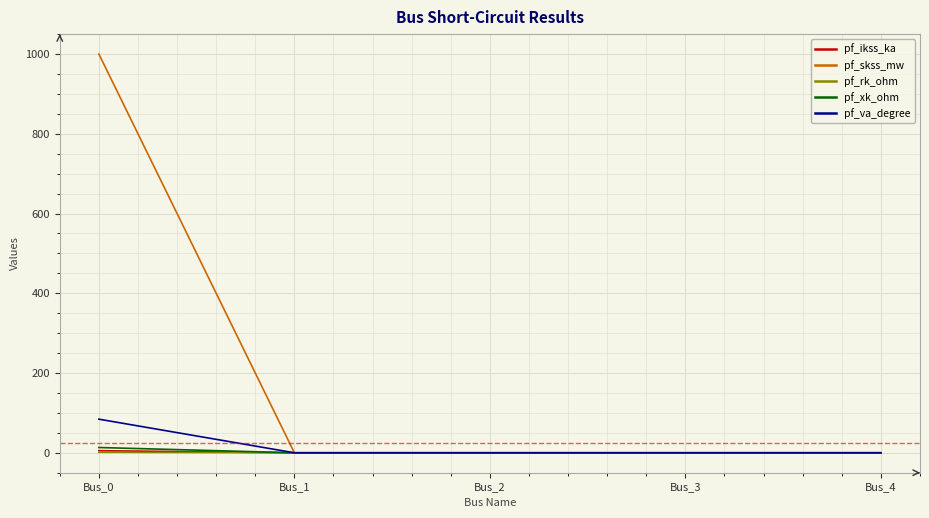

What is the greatest value displayed?

1000.0